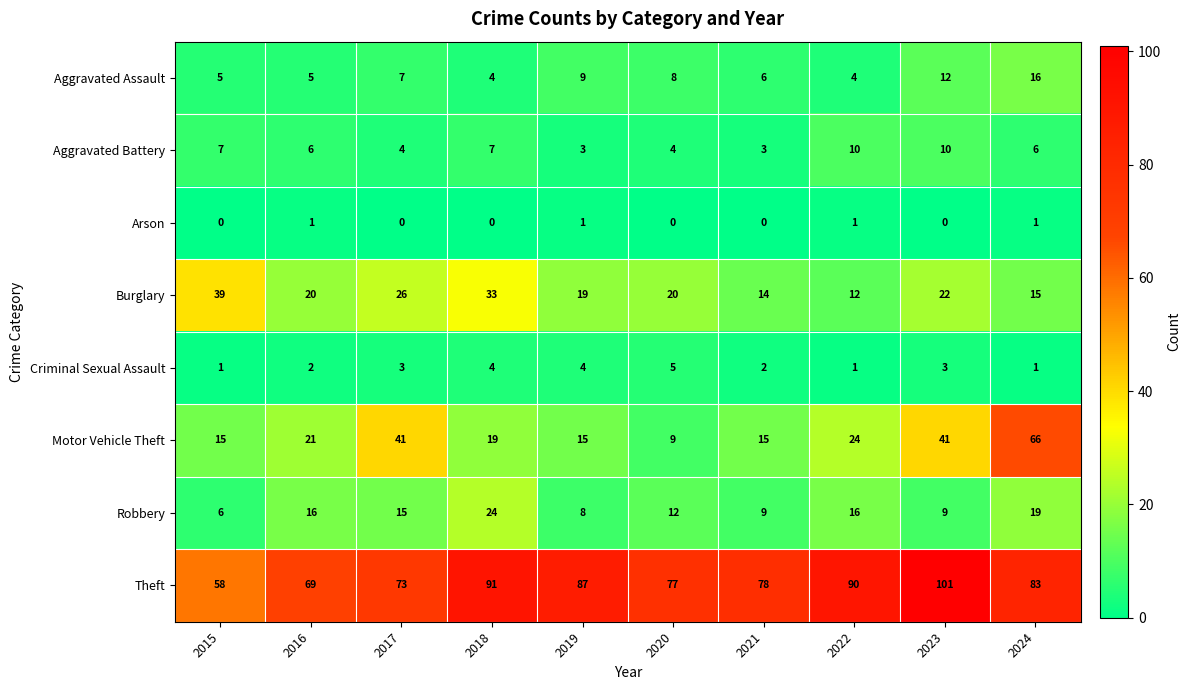

How many series are shown in this chart?

8